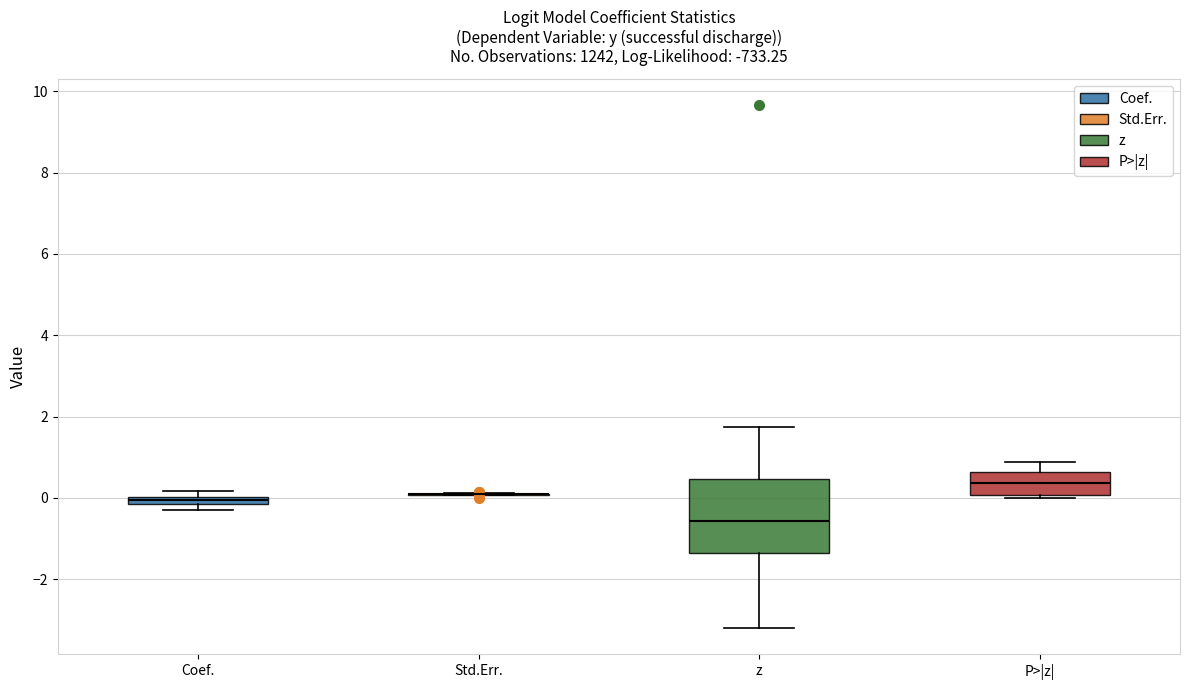

Which box is the tallest, from its lower edge to its upper edge?

z